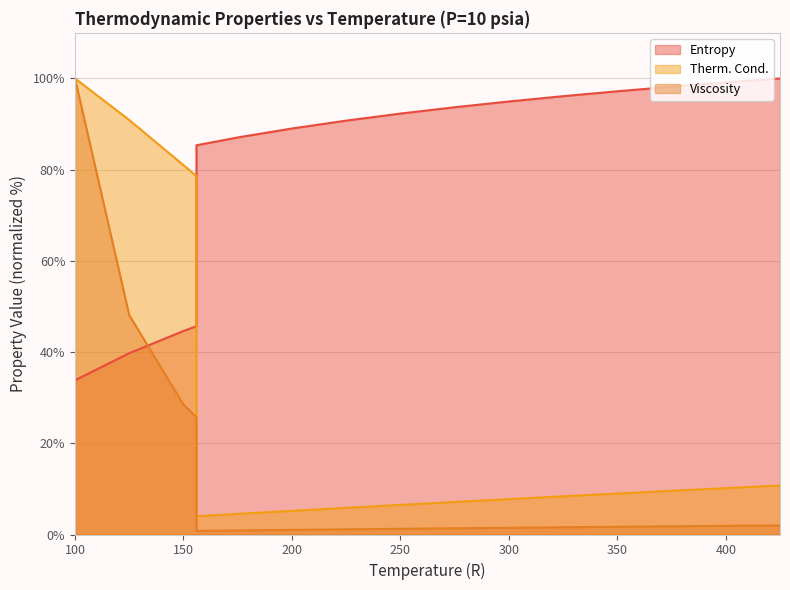

How many series are shown in this chart?

3